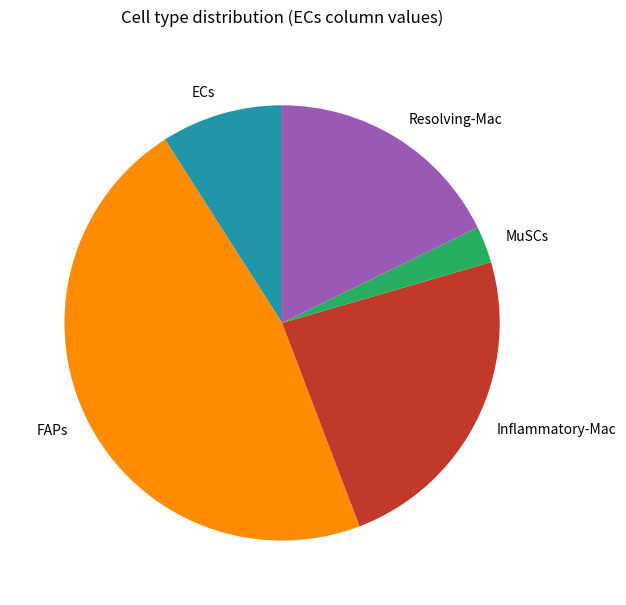

True or false: Inflammatory-Mac accounts for 31% of the total.

False